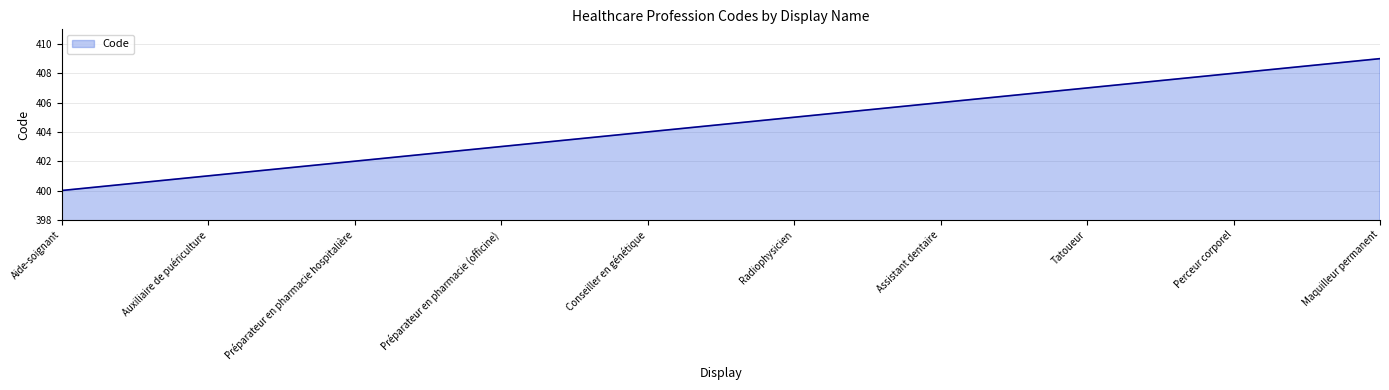

What position from the left is Aide-soignant?

1